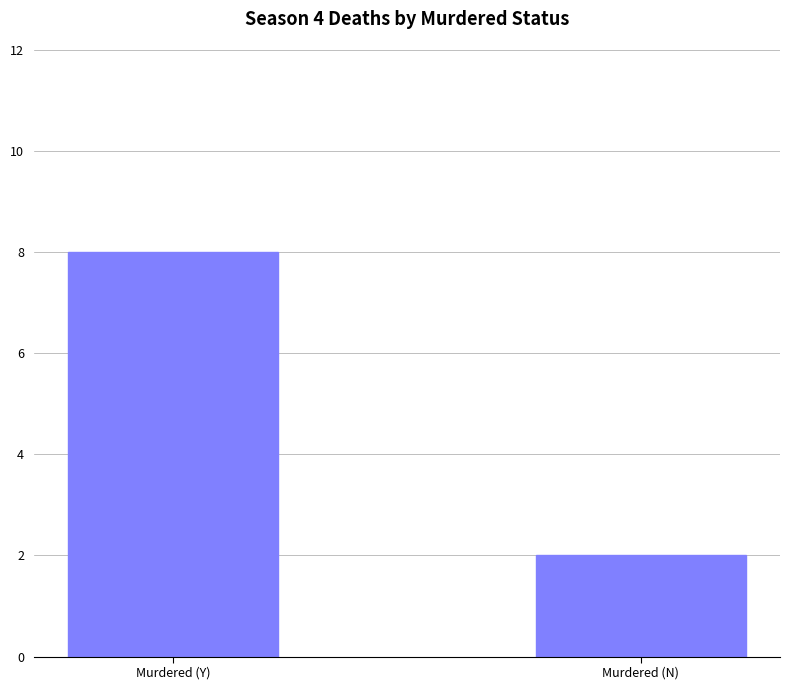

Reading right to left, extract all data points from this chart.

2	8